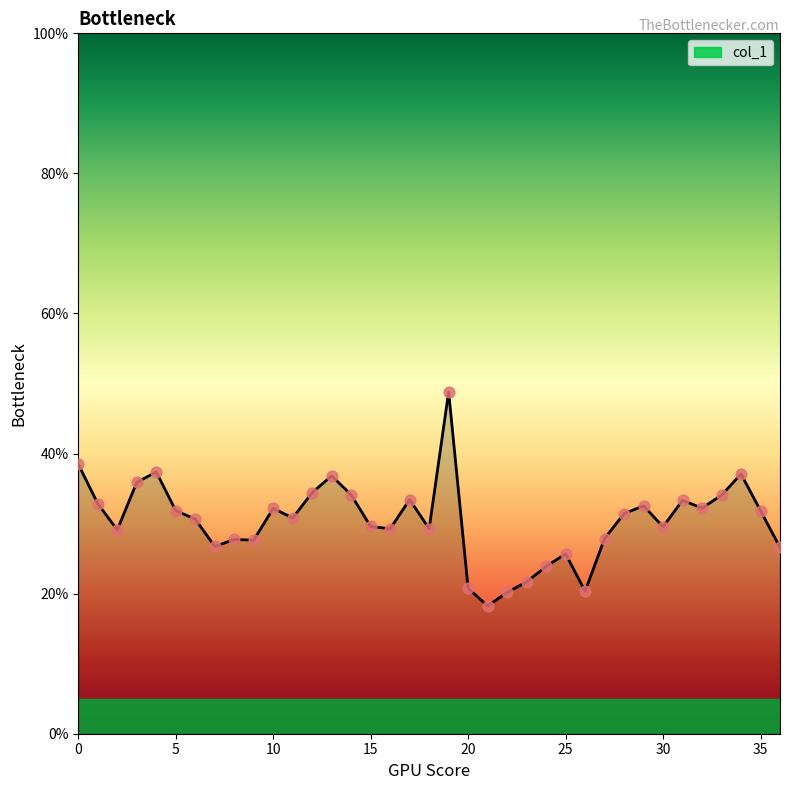

What is the difference between the maximum and minimum values?

30.6